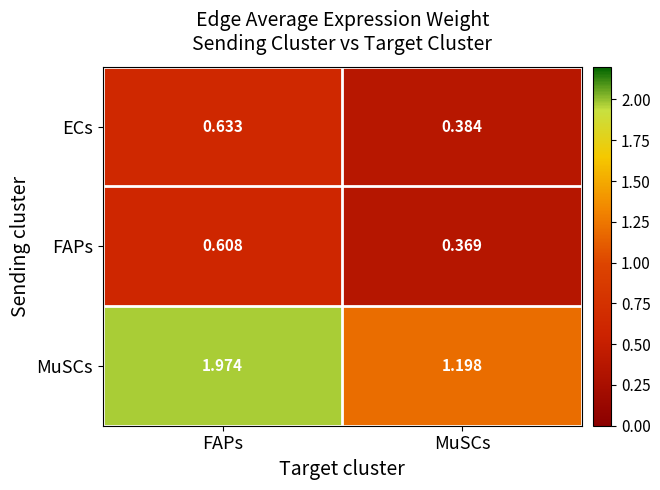

Which series has the largest range (max minus min)?

MuSCs